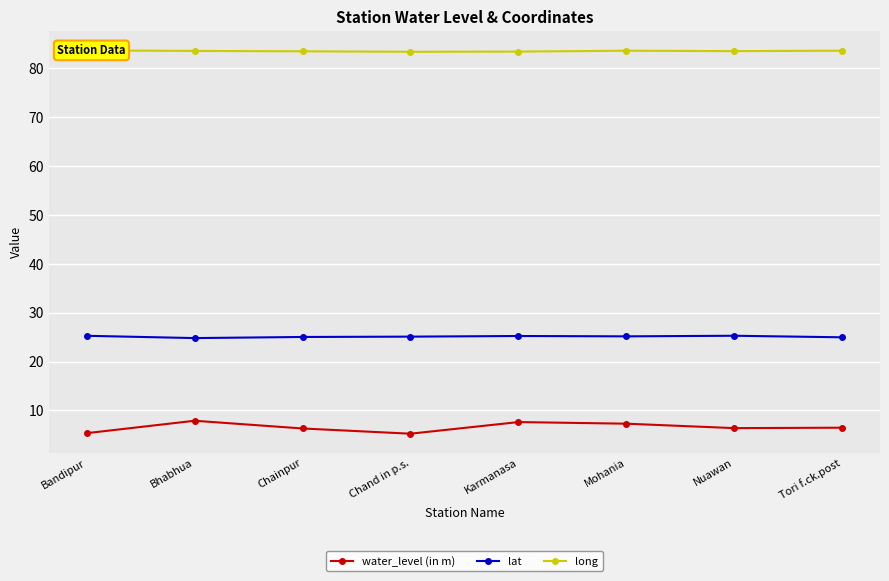

What is the maximum value shown in the chart?

83.7